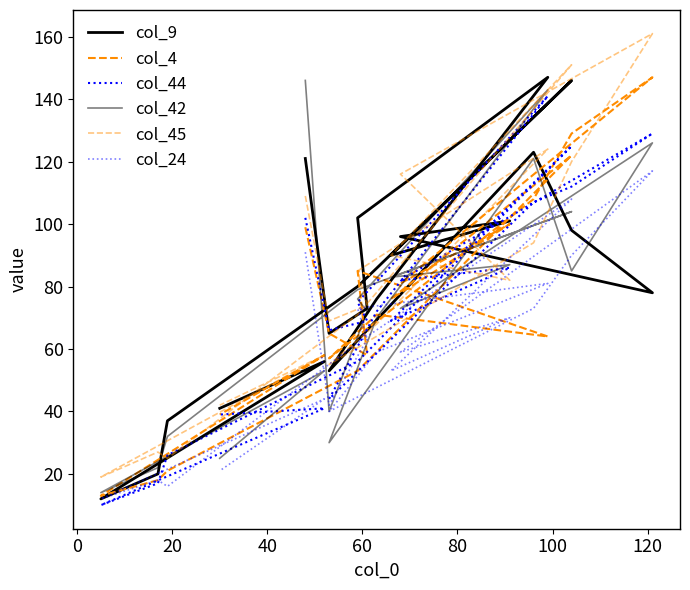

Rank the series by their maximum value, from lowest to highest.

col_24, col_44, col_42, col_9, col_4, col_45